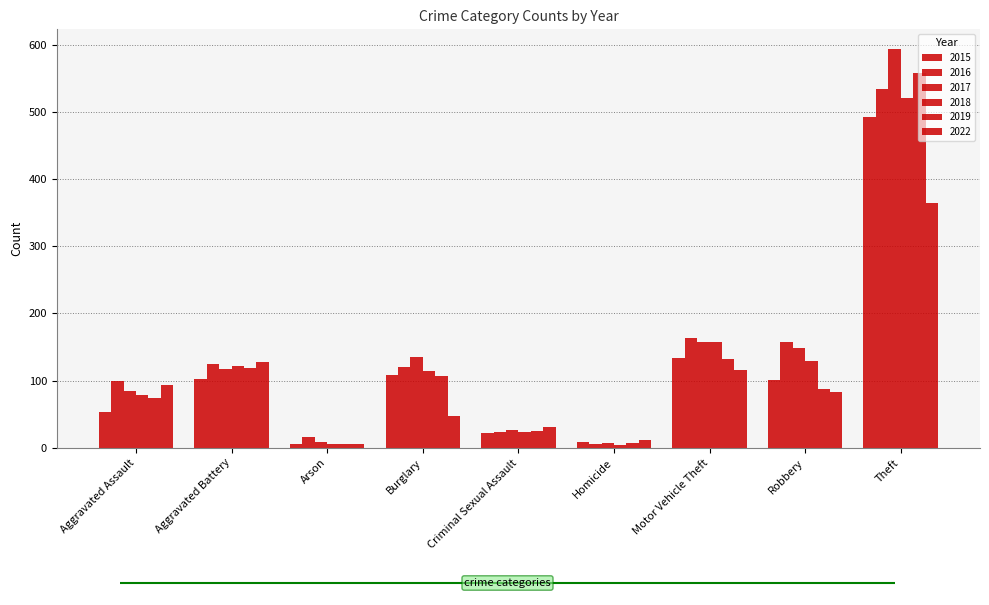

What is the label of the 8th bar from the left?

Robbery